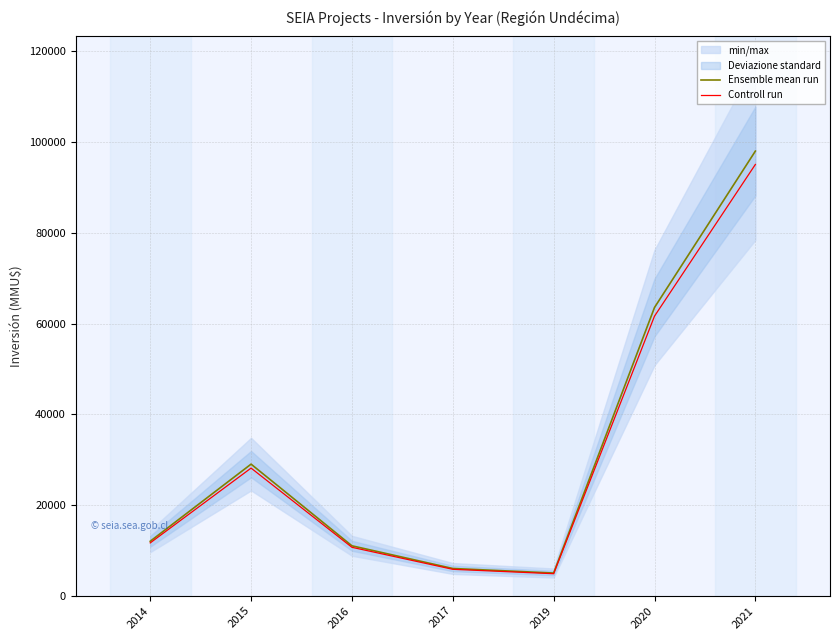

What is the approximate value of Controll run at 2019?

4850.0